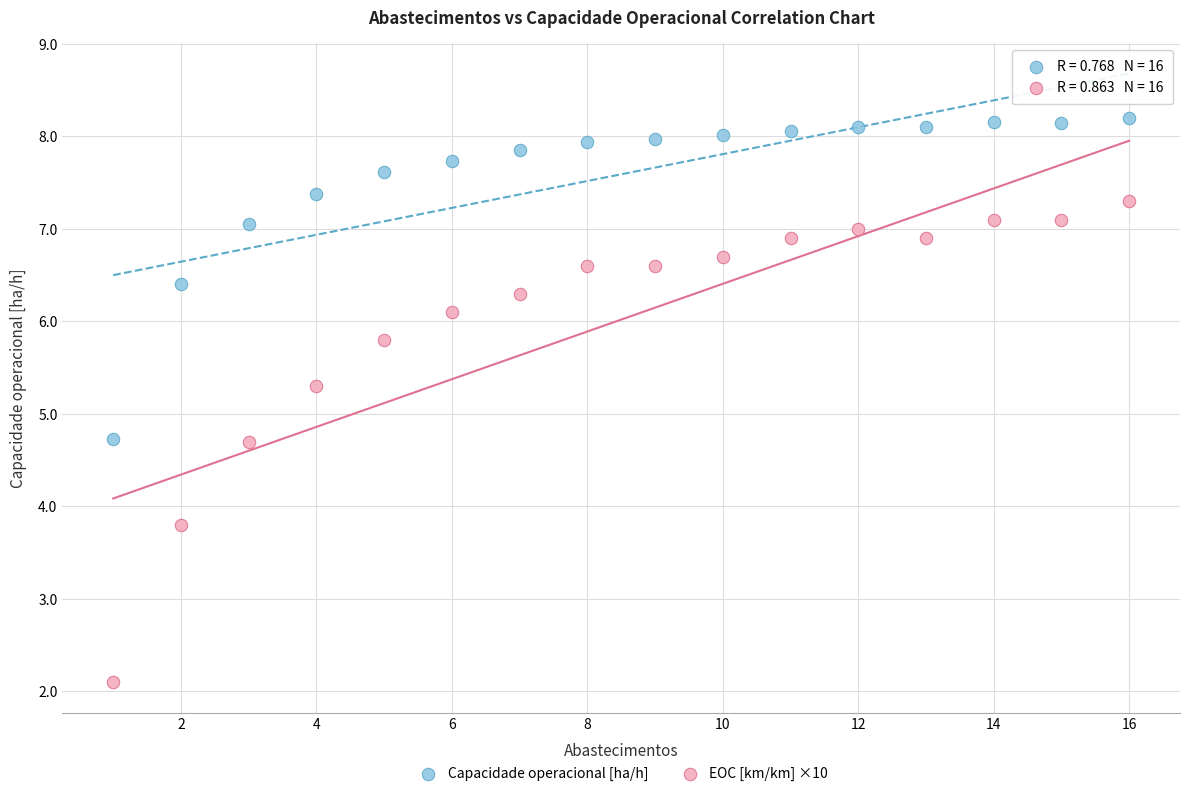

Across all data points, what is the range of X values (max minus min)?

15.0